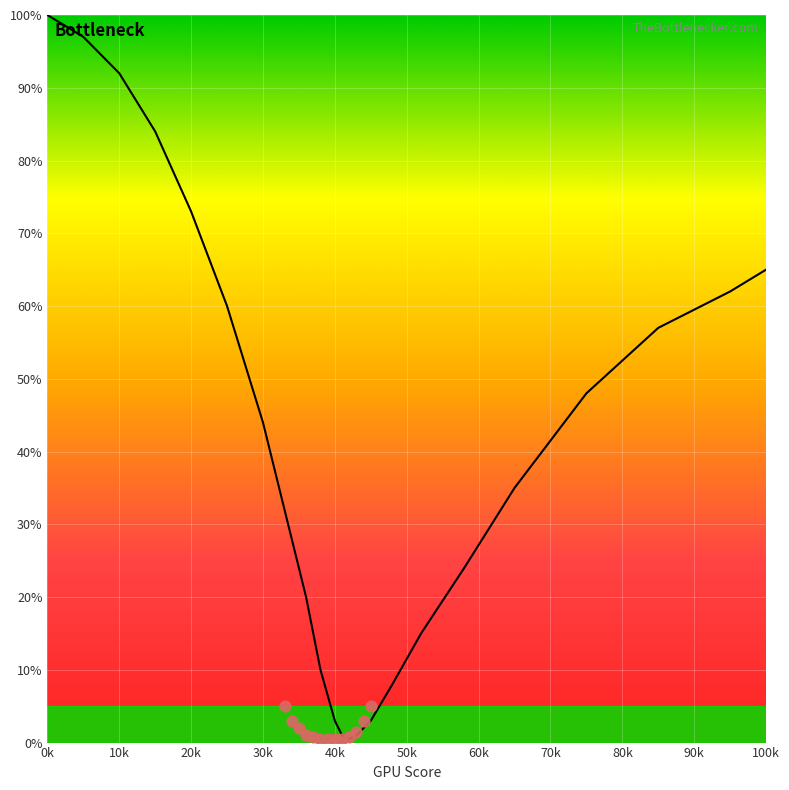

Which series contains the highest Y value?

curve_left